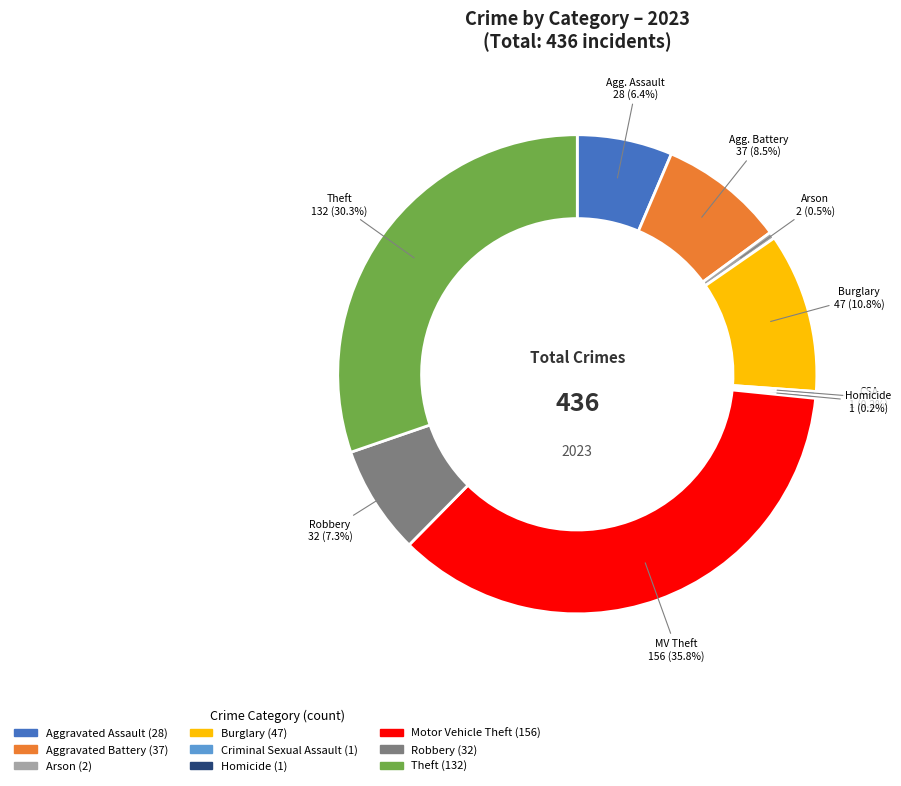

Which slice is the largest?

Motor Vehicle Theft